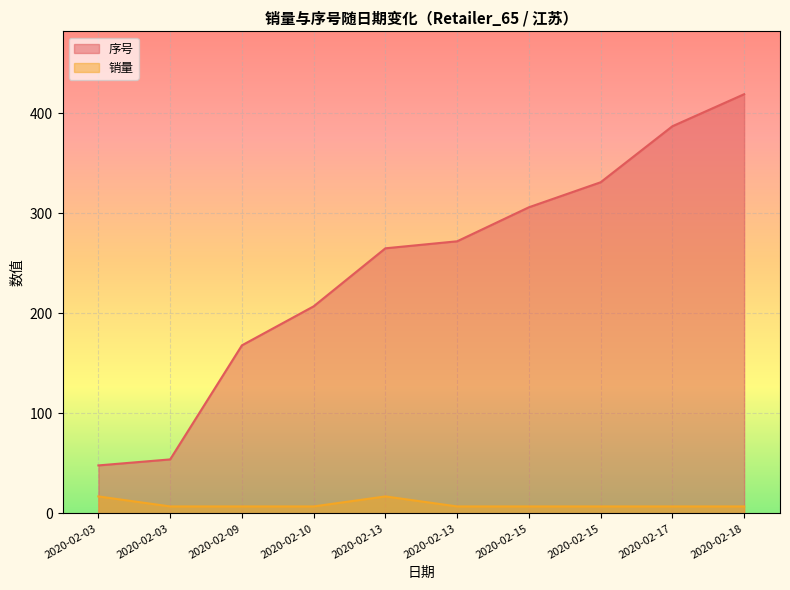

Which series changed the most between 2020-02-03 and 2020-02-13?

序号